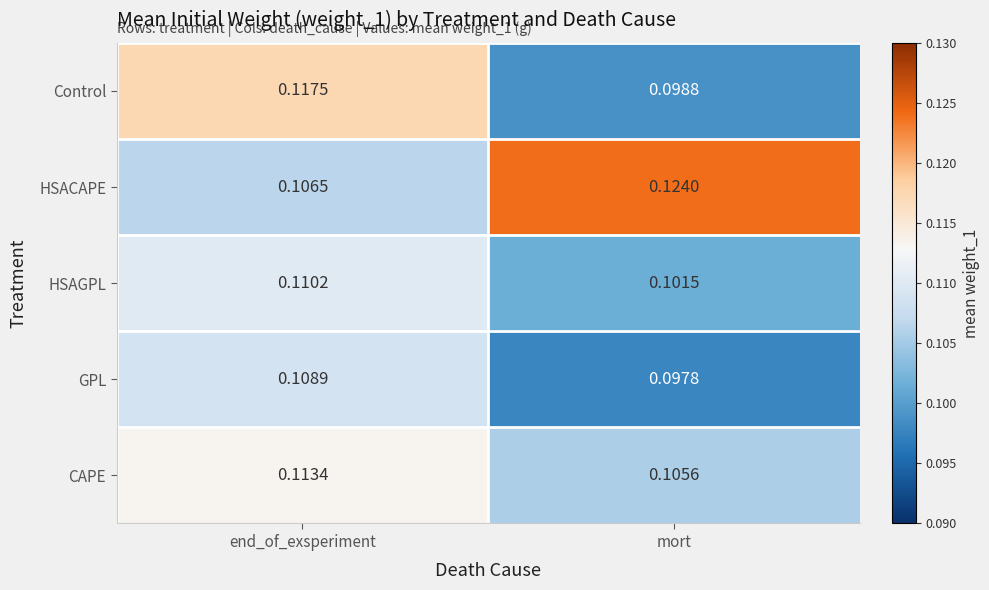

List the series in order of their peak value, lowest first.

GPL, HSAGPL, CAPE, Control, HSACAPE